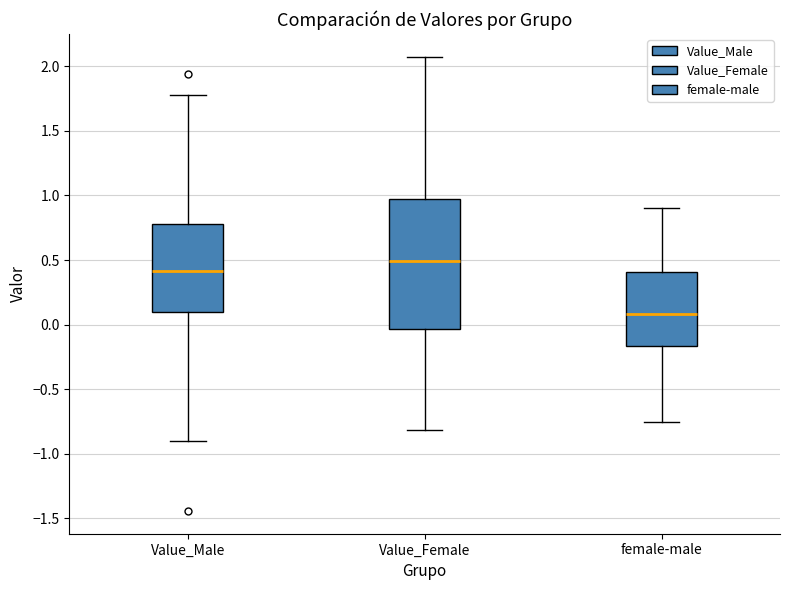

Comparing the boxes themselves (not the whiskers), which one is the tallest?

Value_Female